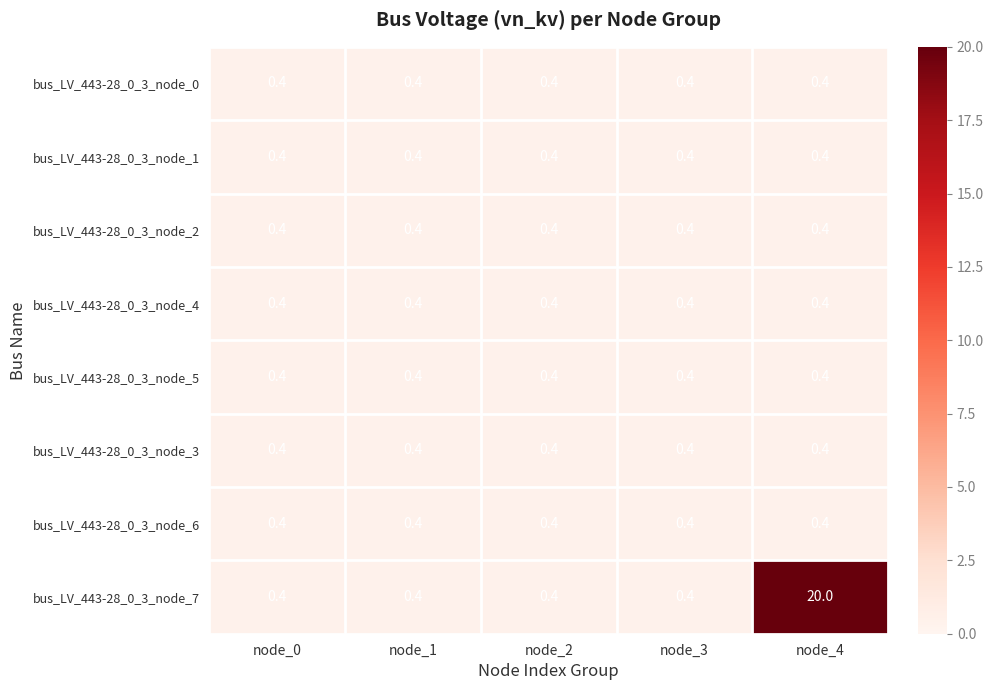

Which series has the widest spread of values?

bus_LV_443-28_0_3_node_7